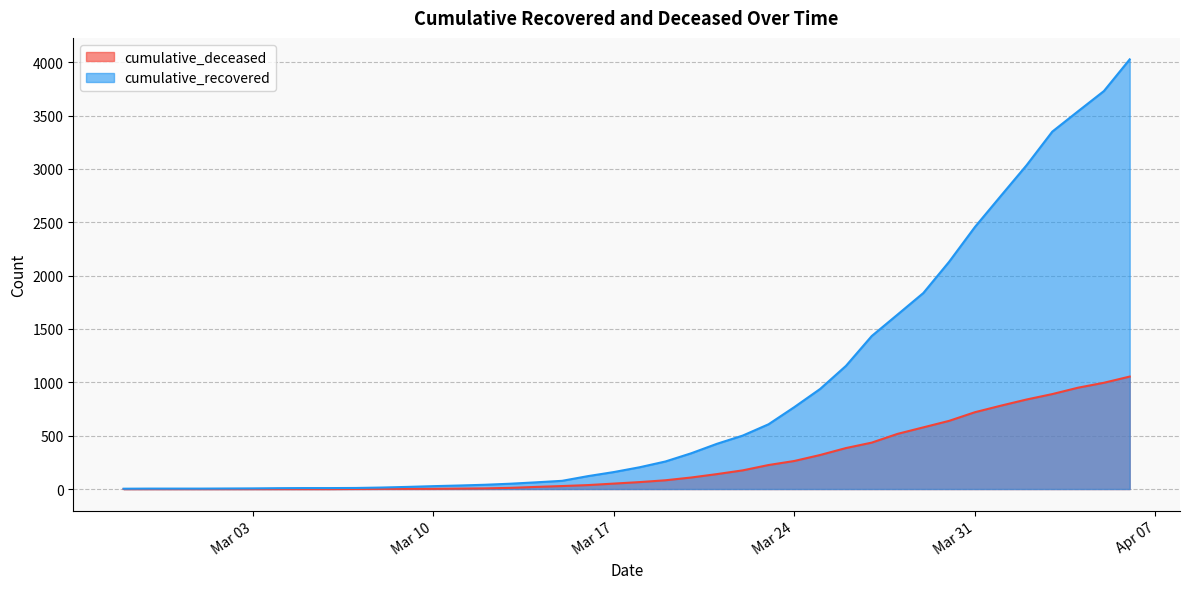

List the series in order of their peak value, highest first.

cumulative_recovered, cumulative_deceased